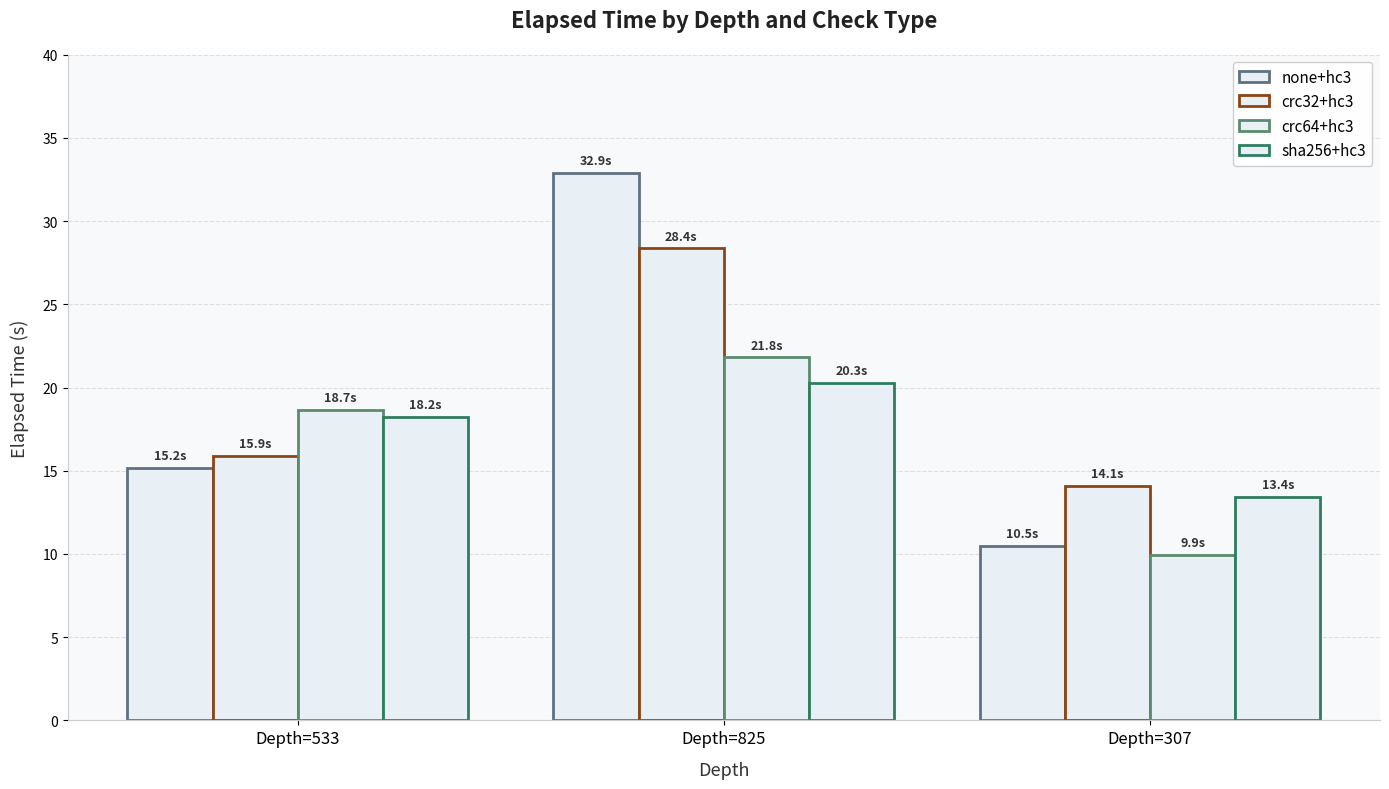

The crc64+hc3 series shows 31.7 at Depth=533. True or false?

False